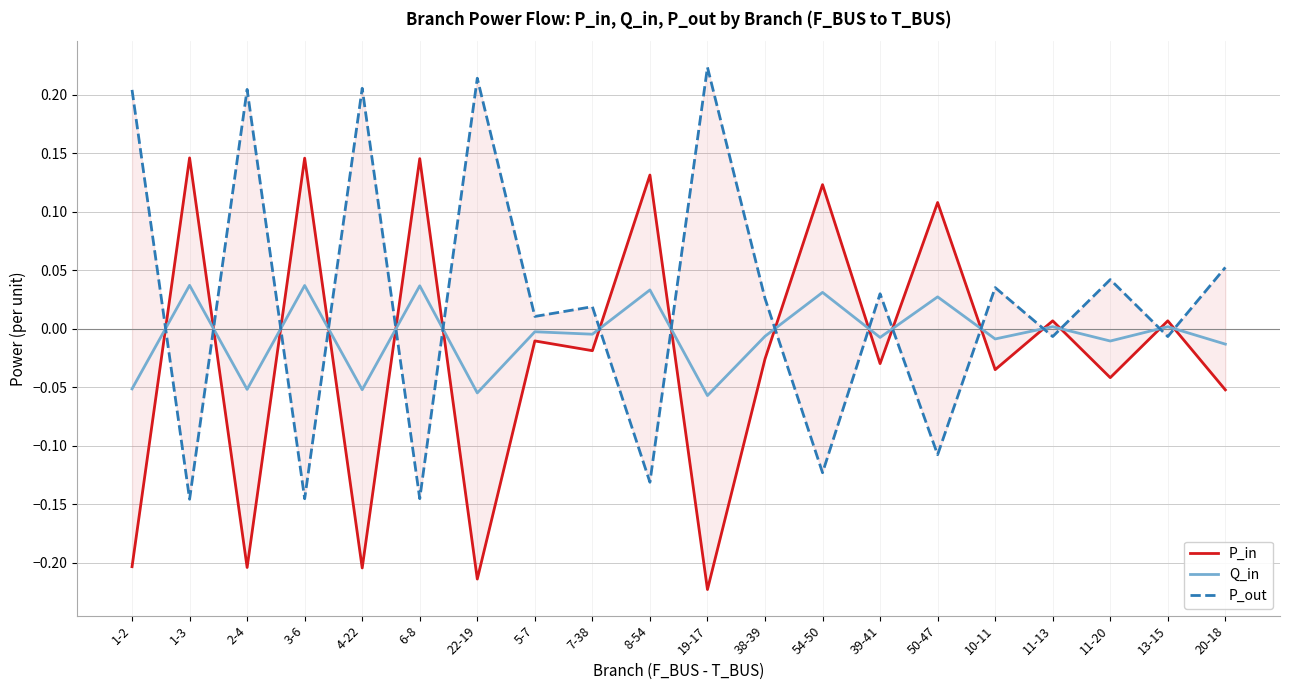

The value of P_out at 11-20 is 0.0. True or false?

True